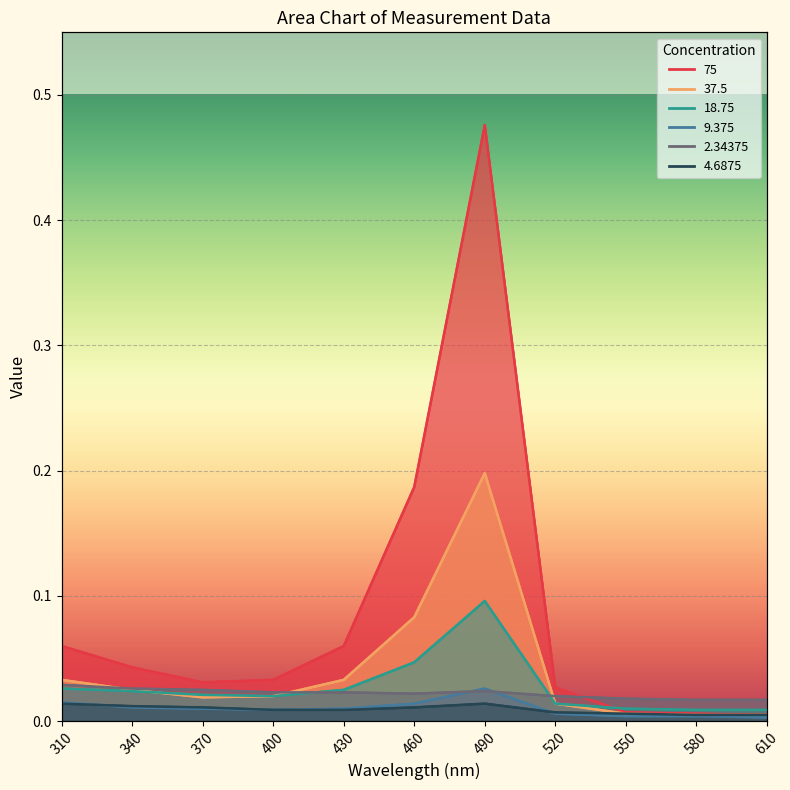

True or false: 75 and 9.375 cross at least once.

False